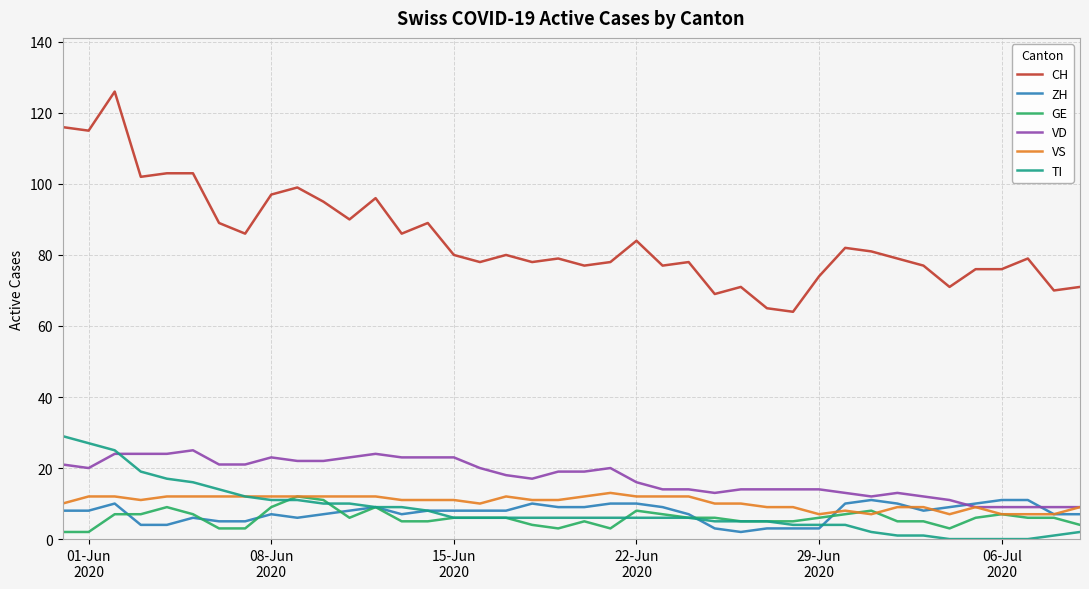

What is the maximum value shown in the chart?

126